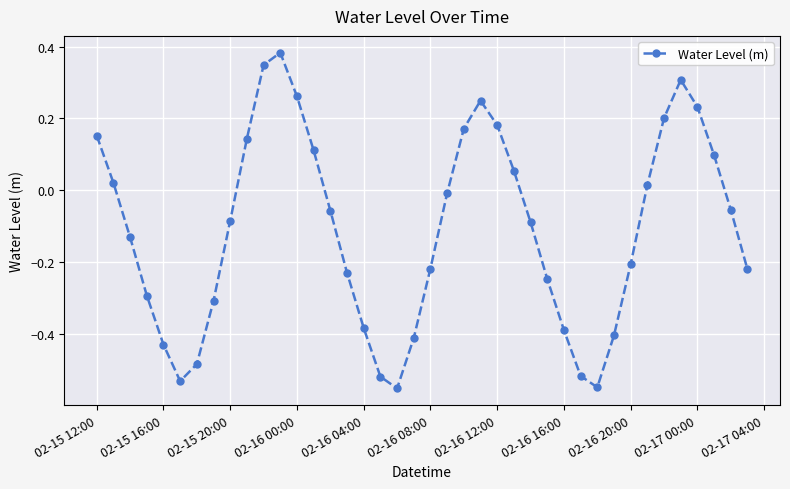

True or false: there are more than 0 points higher than both neighbors.

True